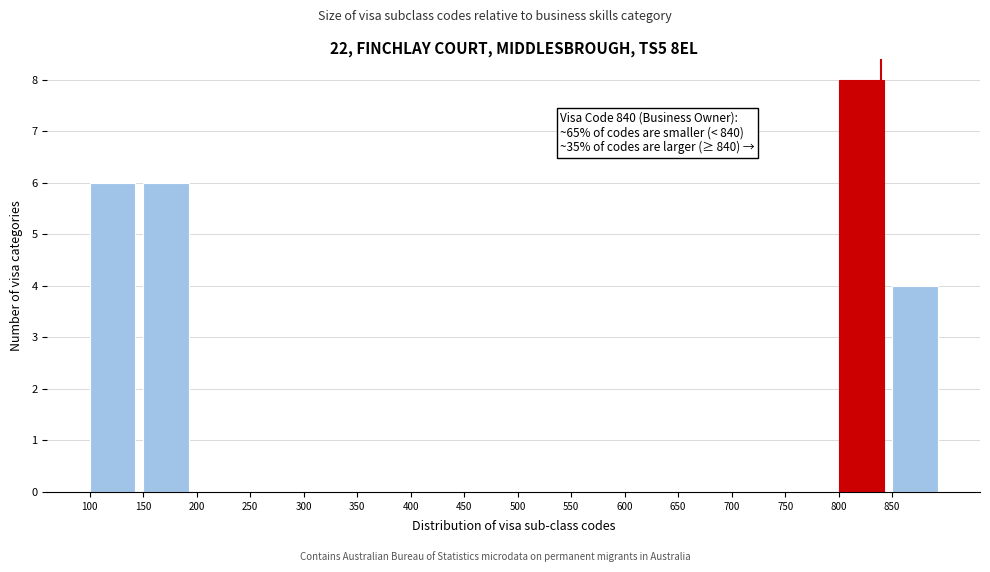

Which range on the x-axis has the tallest bar?

800 to 850